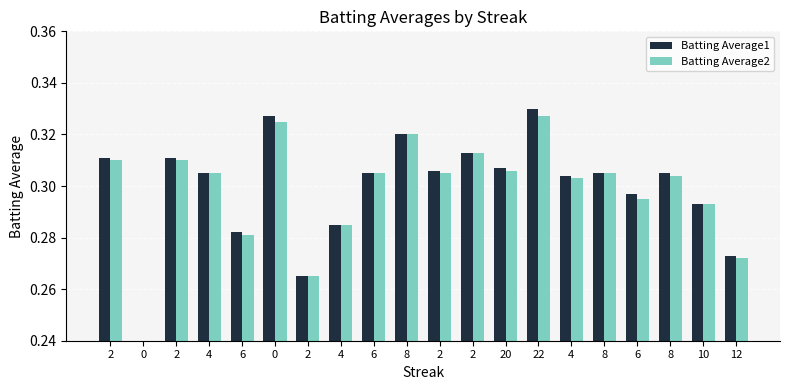

Reading left to right, list all the values displayed in this chart.

Batting Average1: 2=0.3	0=0.0	2=0.3	4=0.3	6=0.3	0=0.3	2=0.3	4=0.3	6=0.3	8=0.3	2=0.3	2=0.3	20=0.3	22=0.3	4=0.3	8=0.3	6=0.3	8=0.3	10=0.3	12=0.3
Batting Average2: 2=0.3	0=0.0	2=0.3	4=0.3	6=0.3	0=0.3	2=0.3	4=0.3	6=0.3	8=0.3	2=0.3	2=0.3	20=0.3	22=0.3	4=0.3	8=0.3	6=0.3	8=0.3	10=0.3	12=0.3